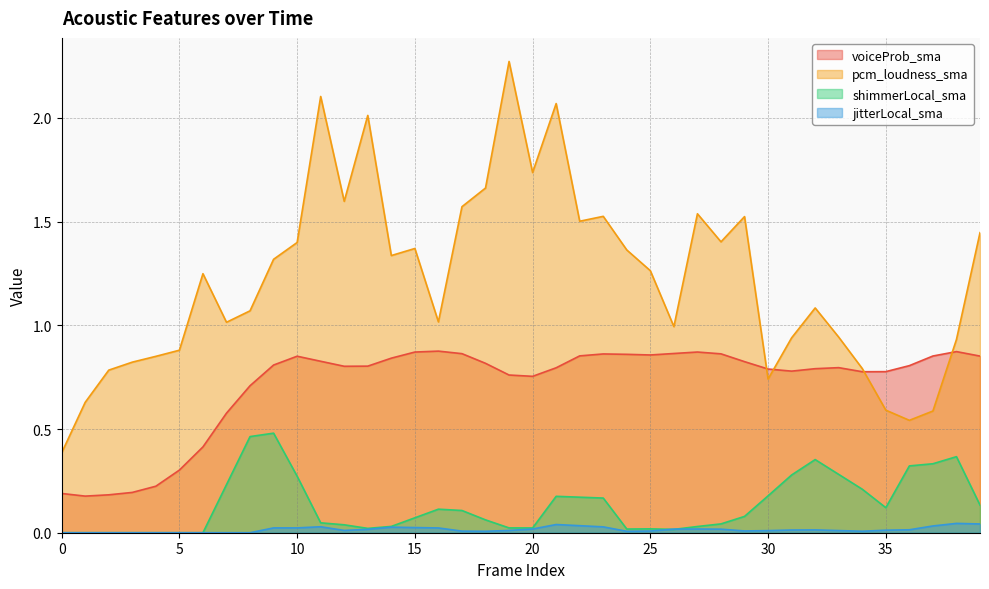

At which category is the sum across all series the highest?

21